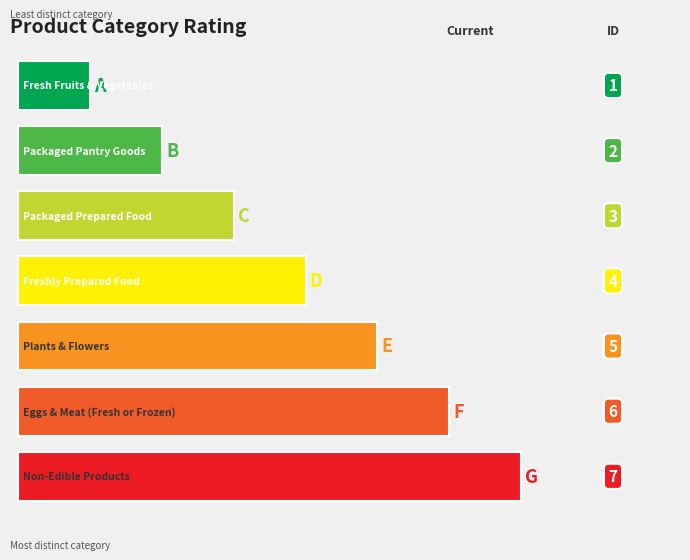

What is the value of the 7th bar from the left?

7